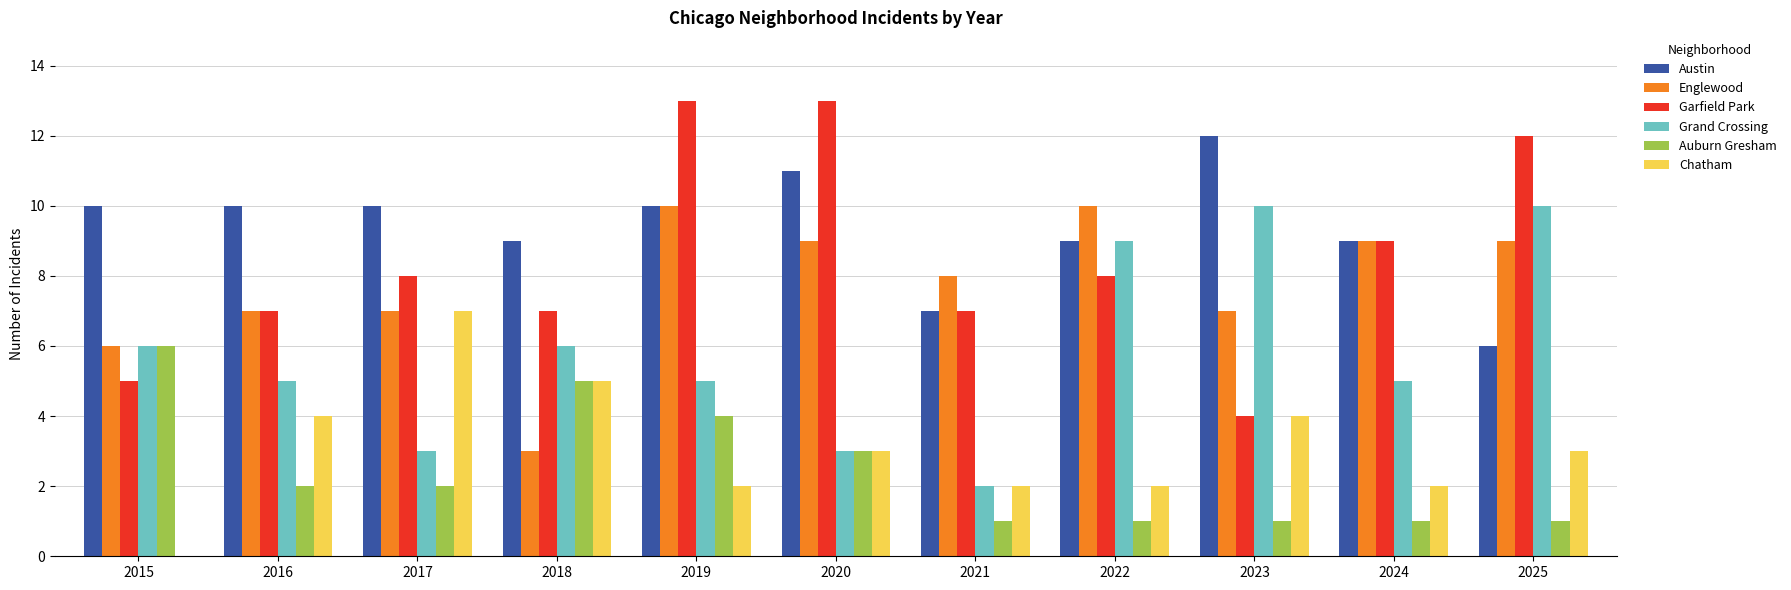

Which category has the highest value in the Auburn Gresham series?

2015